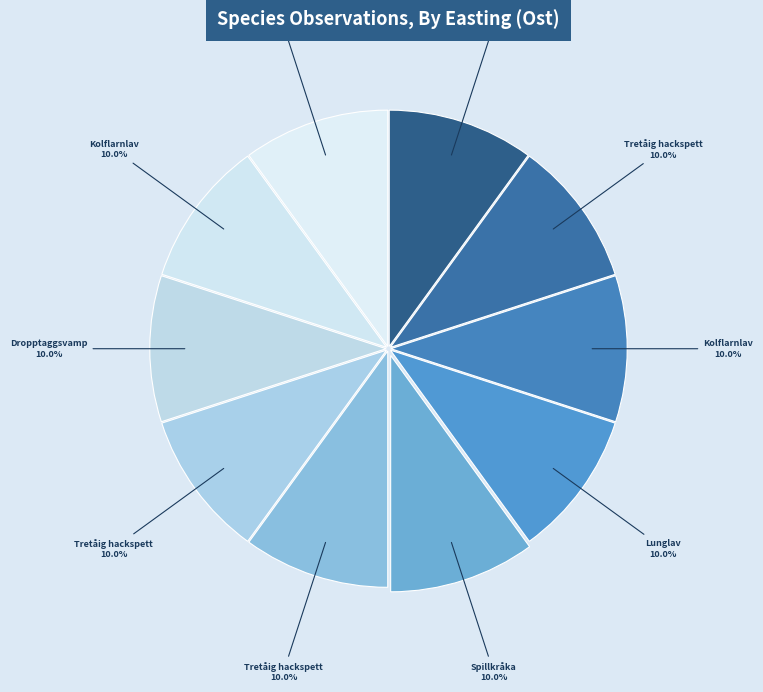

How many slices are in this pie chart?

10